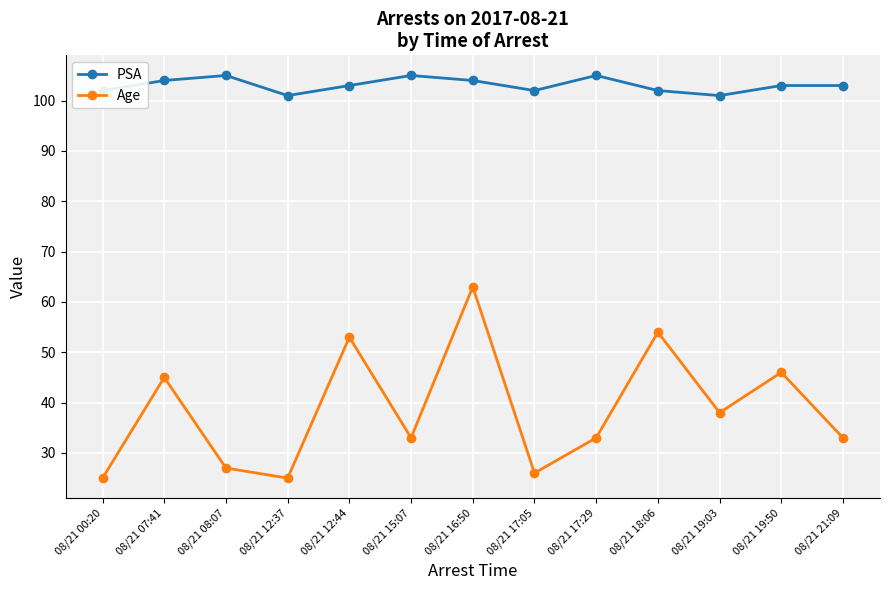

True or false: Age and PSA intersect in this chart.

False